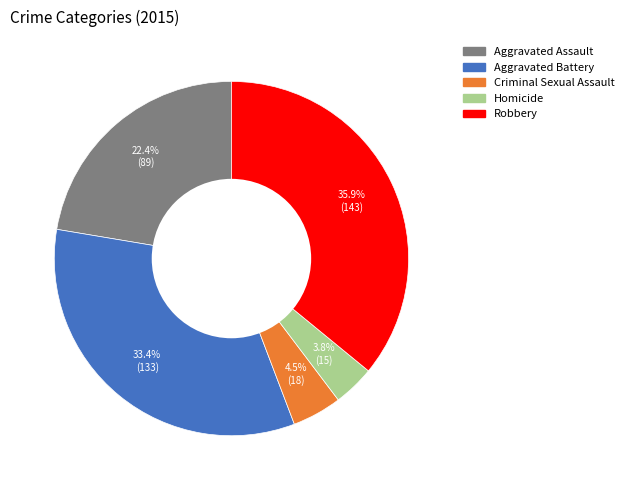

How many segments does this pie chart have?

5